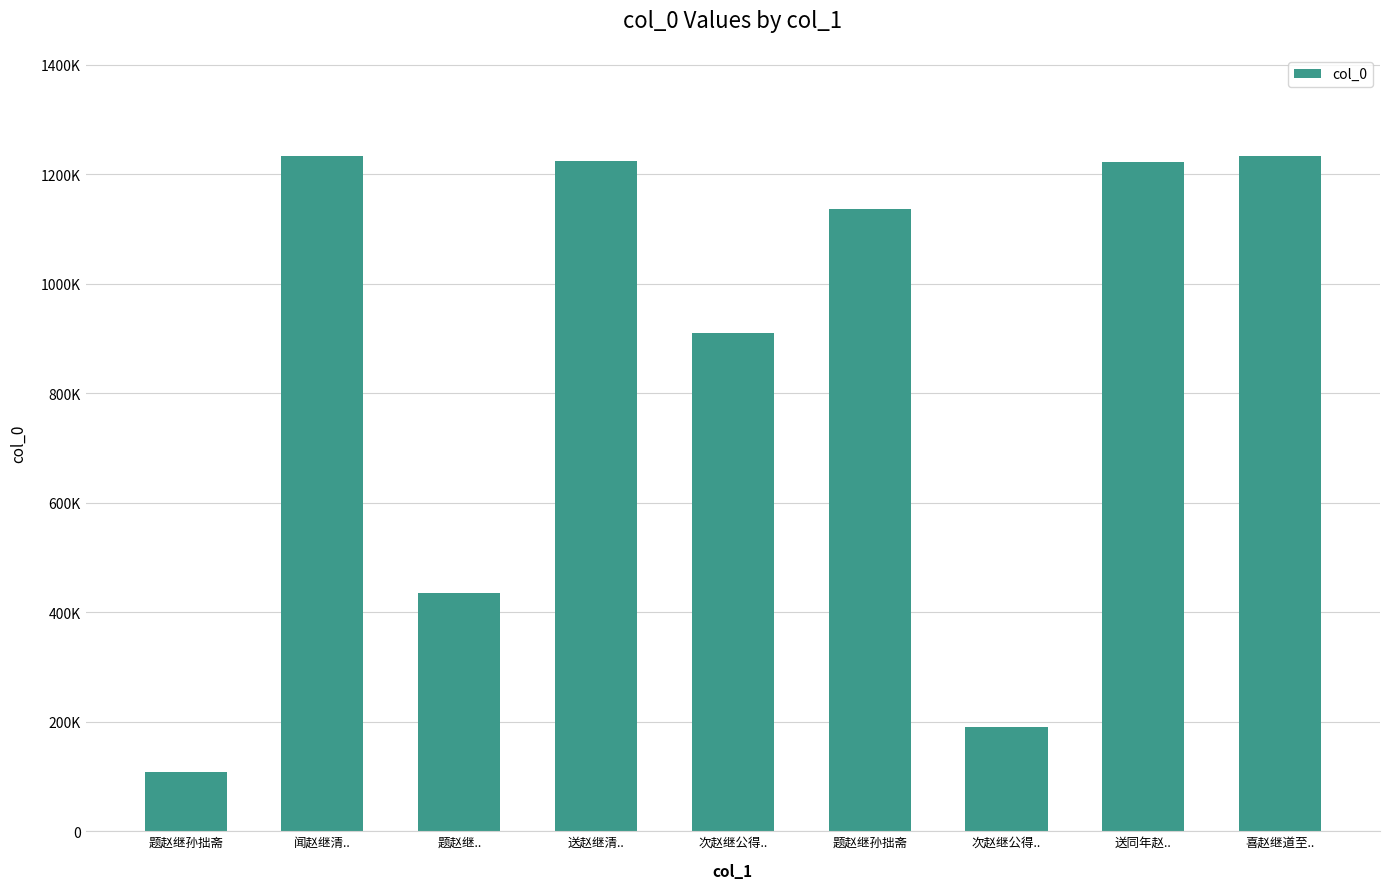

Is it true that the value at 喜赵继道至.. is 1233561?

True